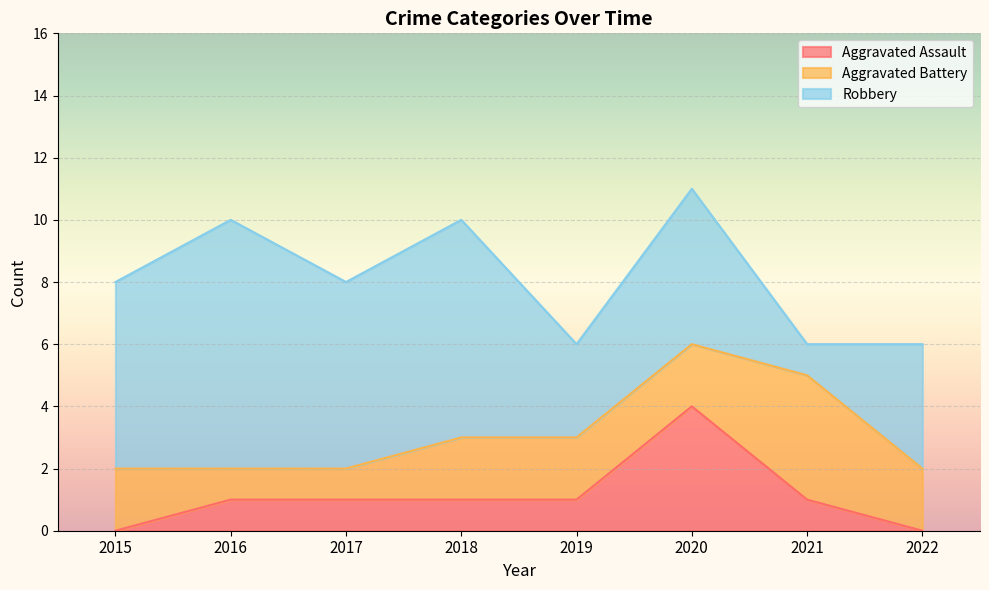

Which series has the widest spread of values?

Robbery